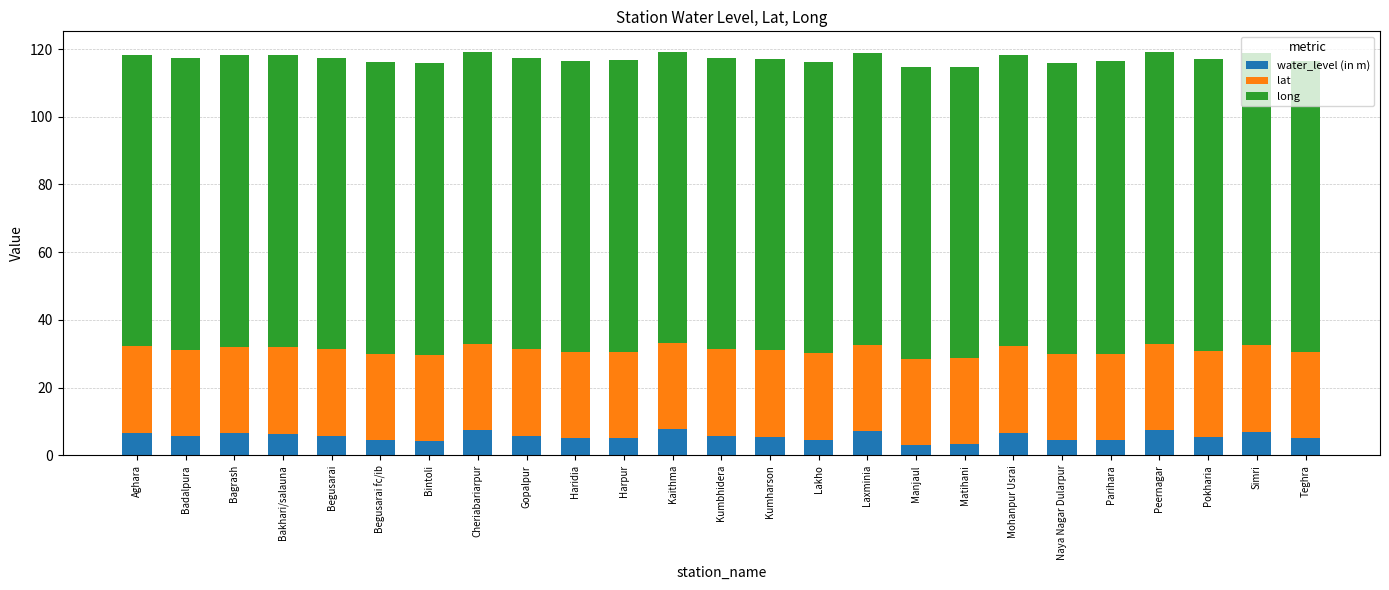

The water_level (in m) series shows 7.3 at Cheriabariarpur. True or false?

True